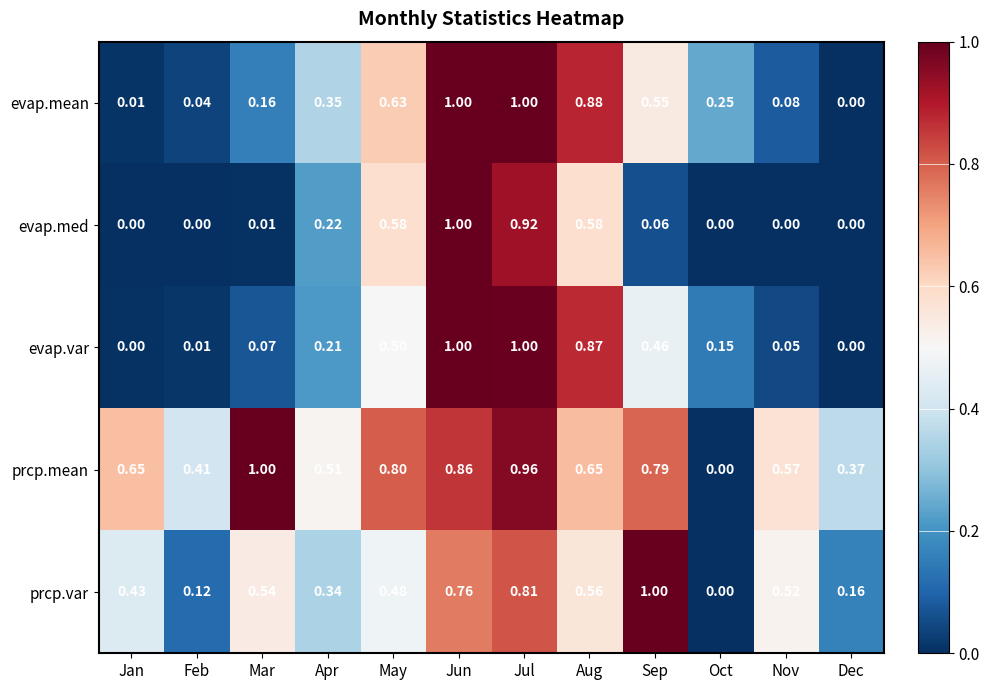

Which series has the largest total across all categories?

prcp.mean